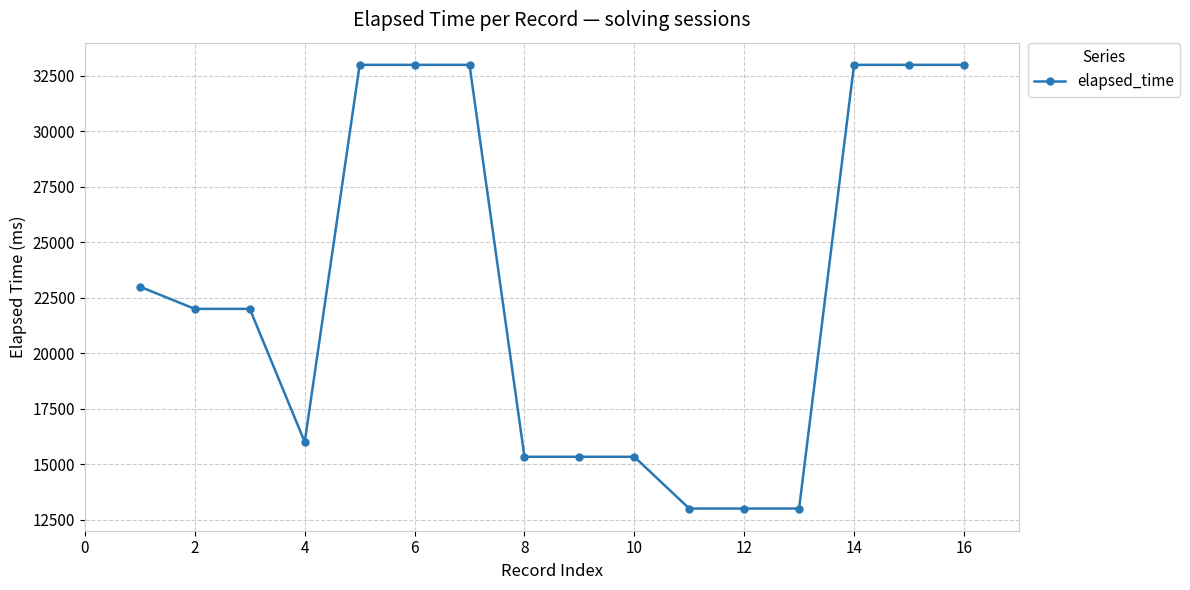

Is this an area chart (filled region under the line)?

No